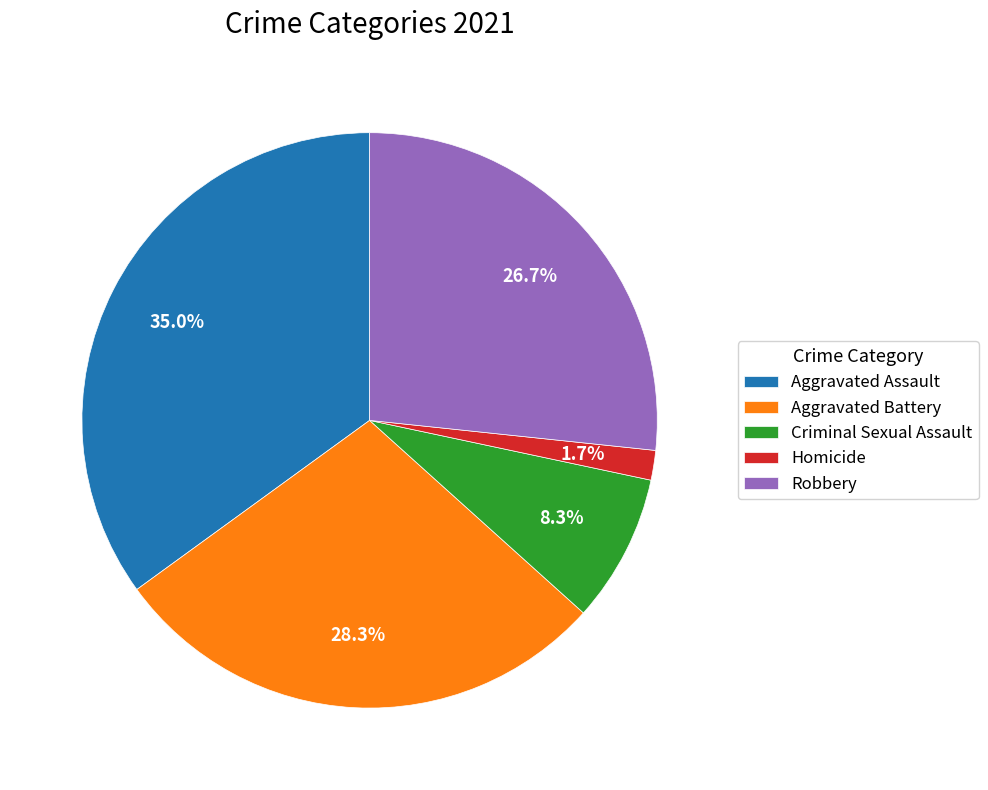

Combined, do Homicide and Criminal Sexual Assault account for over 50%?

No